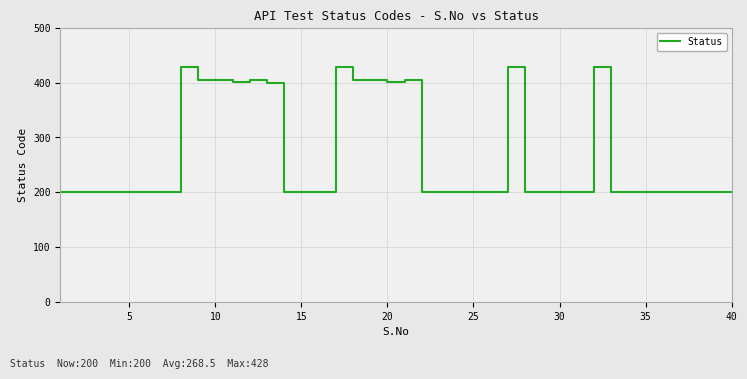

What is the minimum value shown in the chart?

200